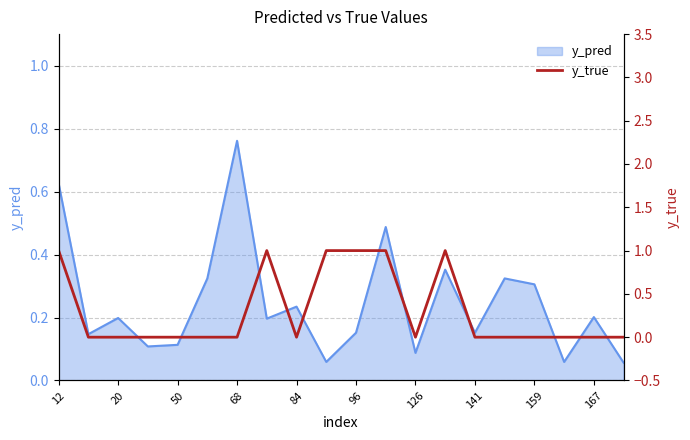

Count the number of categories in the chart.

20